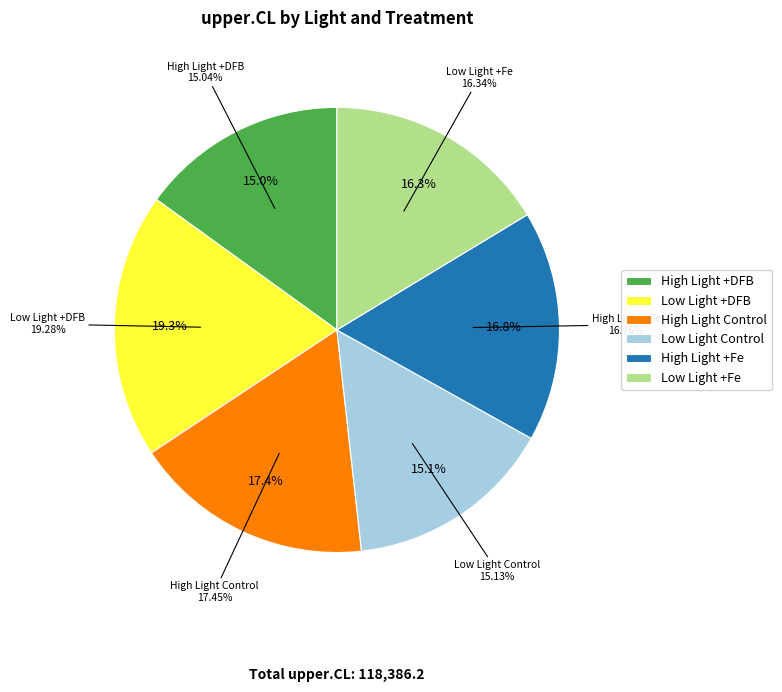

Combined, what portion of the pie is Low Light +DFB and High Light +Fe?

36.0%